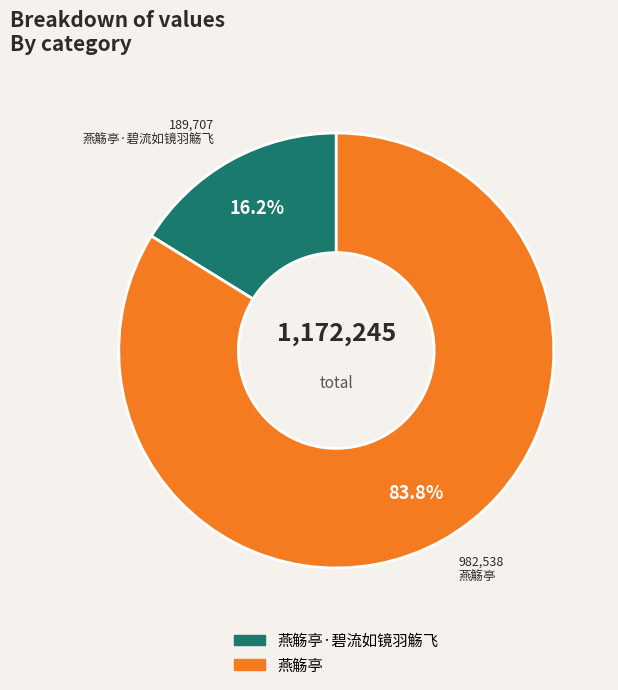

How many slices are in this pie chart?

2